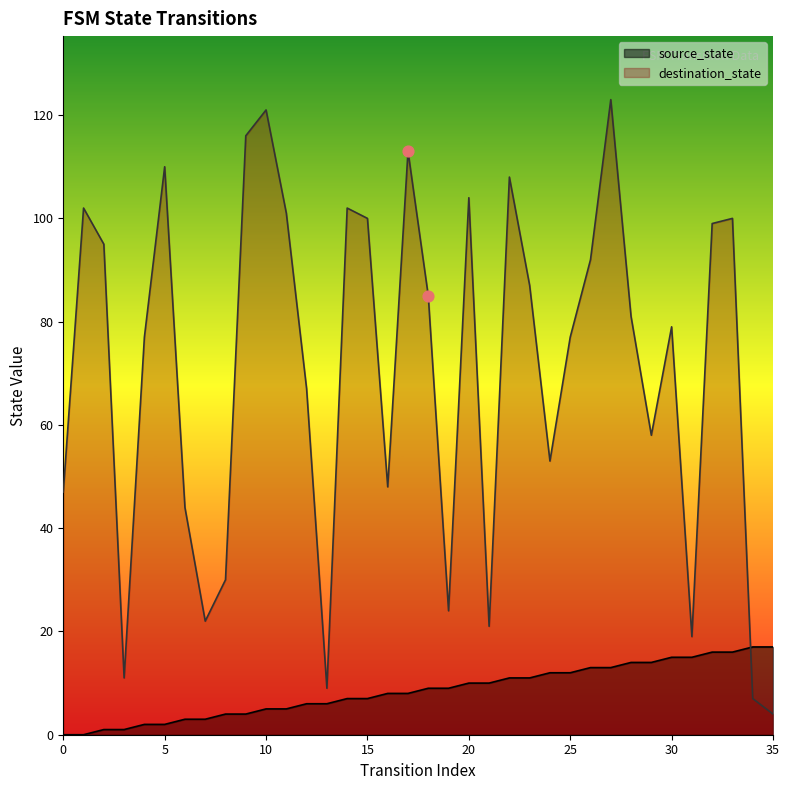

Which series contains the lowest Y value?

source_state